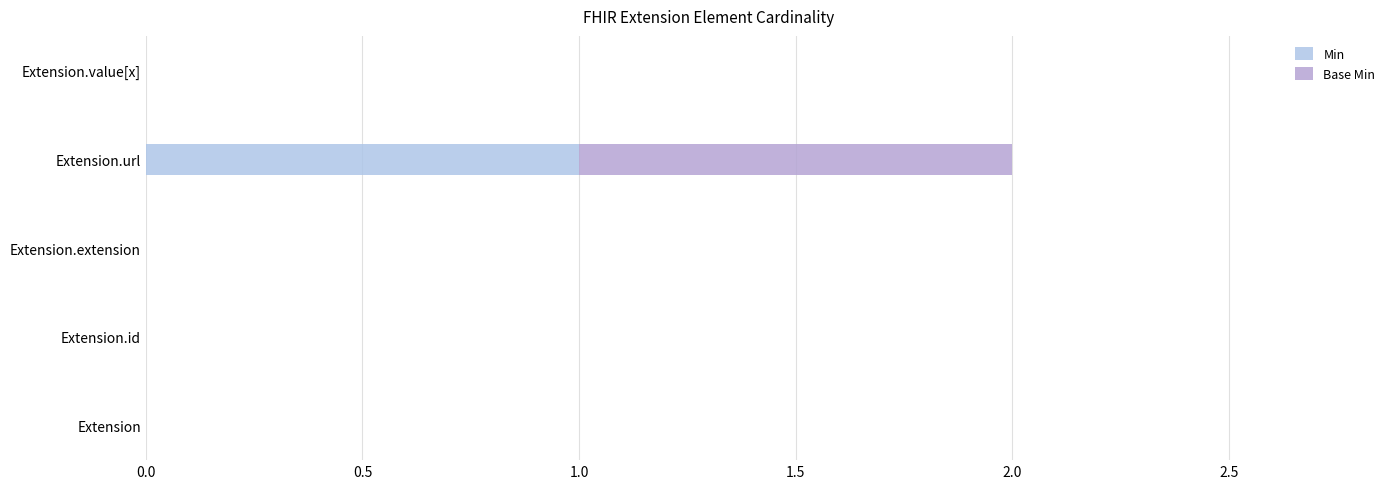

At which label does Min reach its peak?

Extension.url